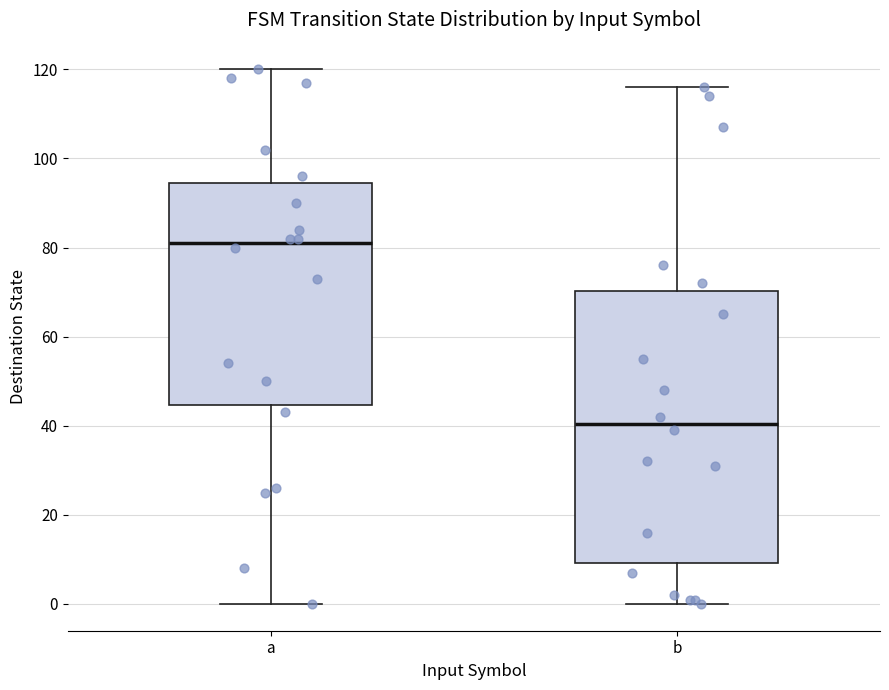

Where is the upper edge of the box for b on the y-axis? The values are not printed on the chart, so give them approximately, as read against the axis.

70